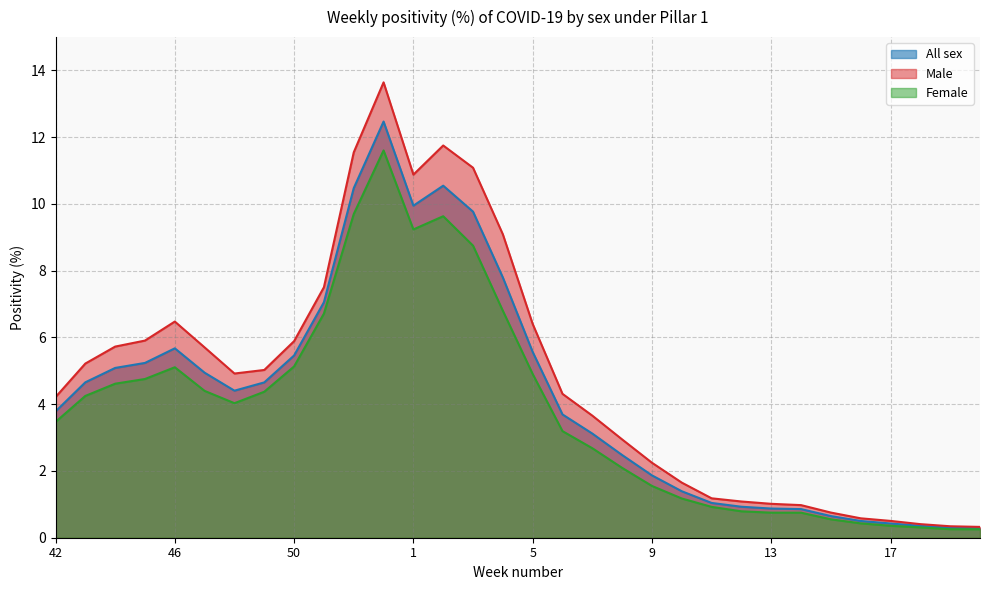

Between 45 and 47, which is larger?

45